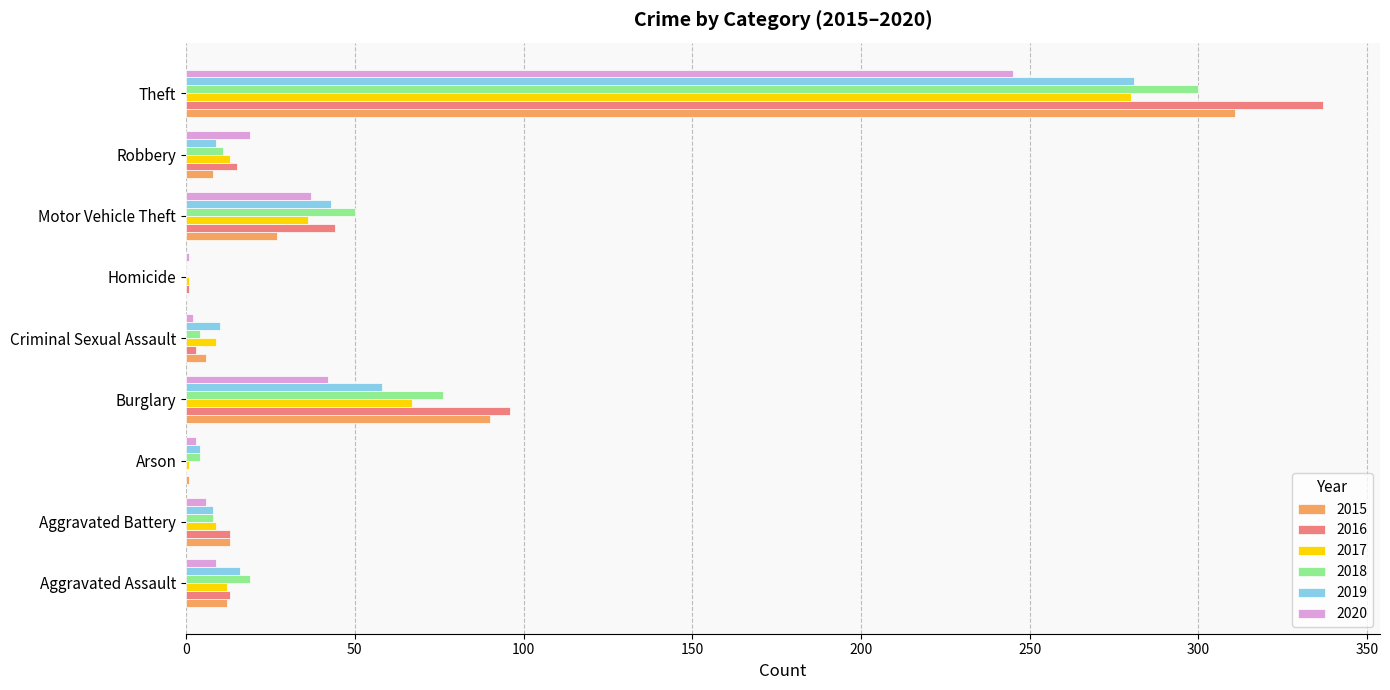

The 2016 series shows 0 at Arson. True or false?

True